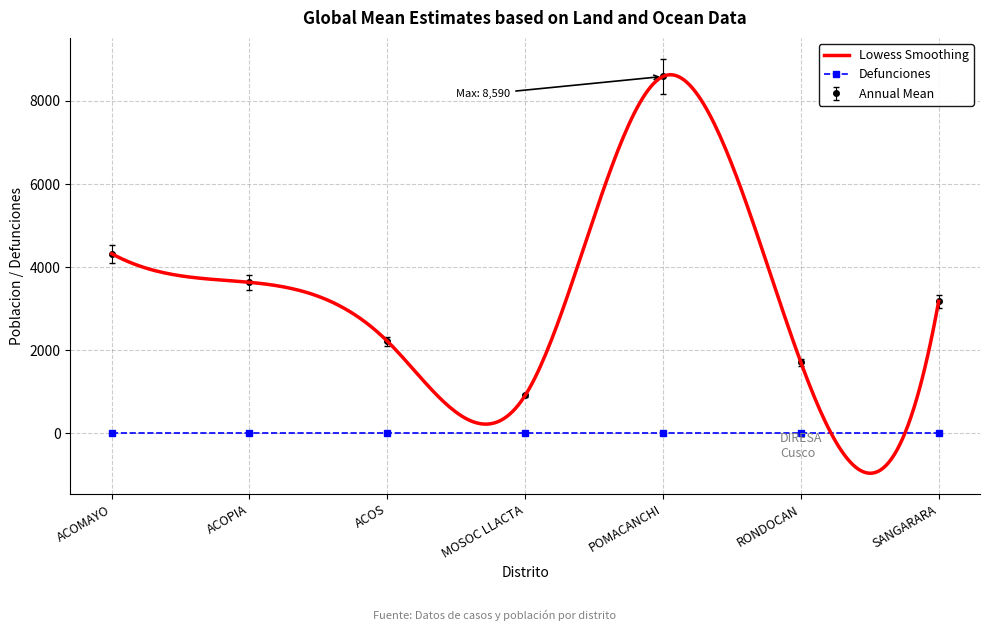

In Annual Mean, how many points are higher than both neighbors (excluding endpoints)?

1